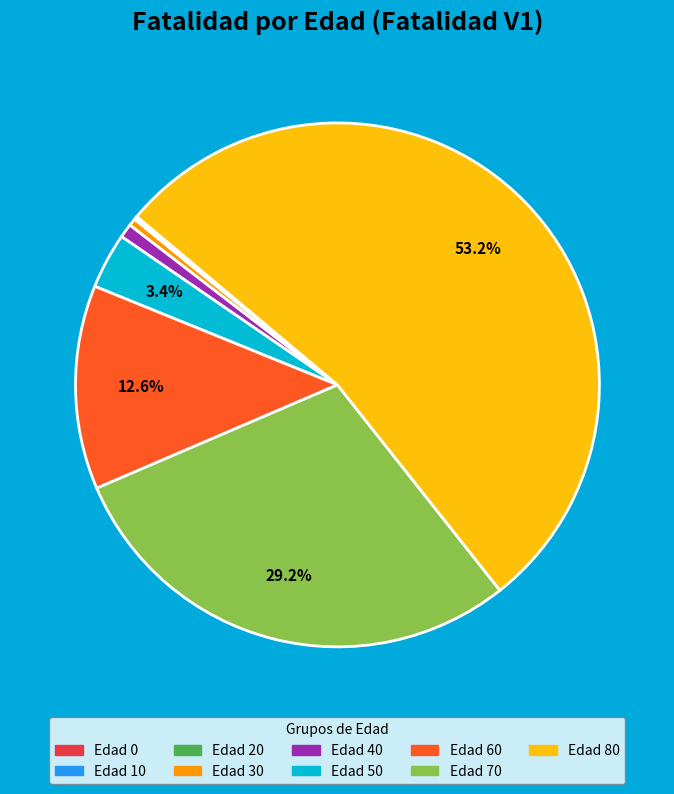

Is there a majority slice in this chart?

Yes